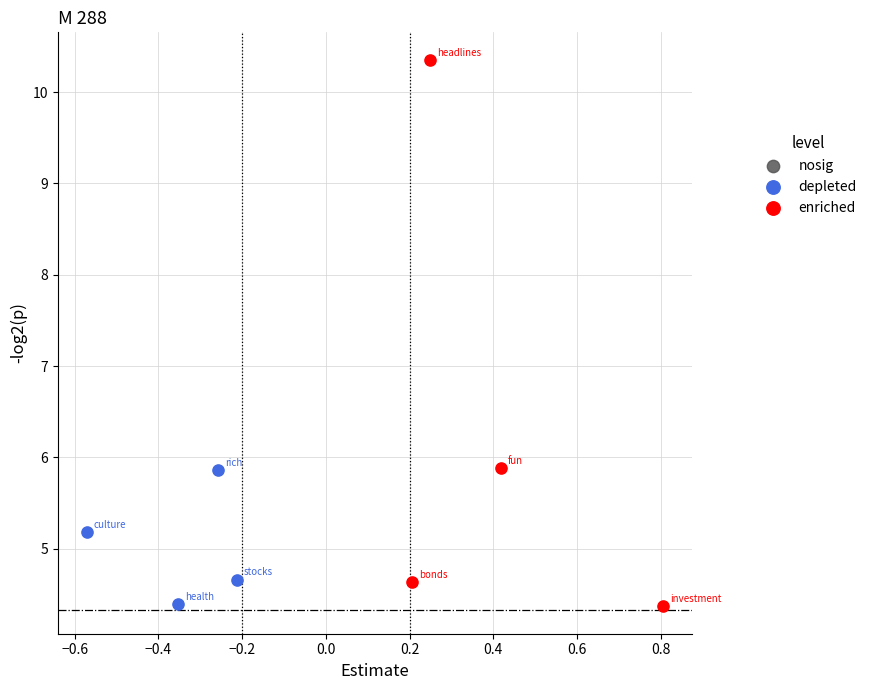

Which series has the widest spread of Y values?

enriched